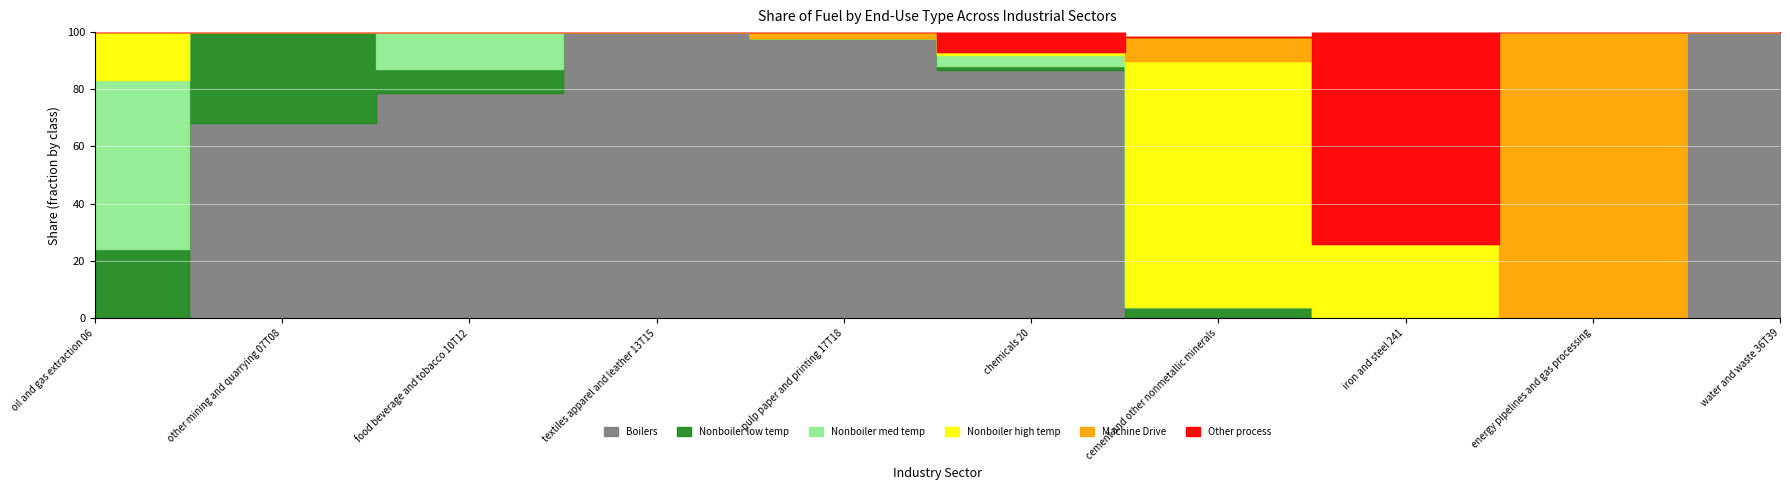

In Nonboiler low temp, how many points are higher than both neighbors (excluding endpoints)?

2